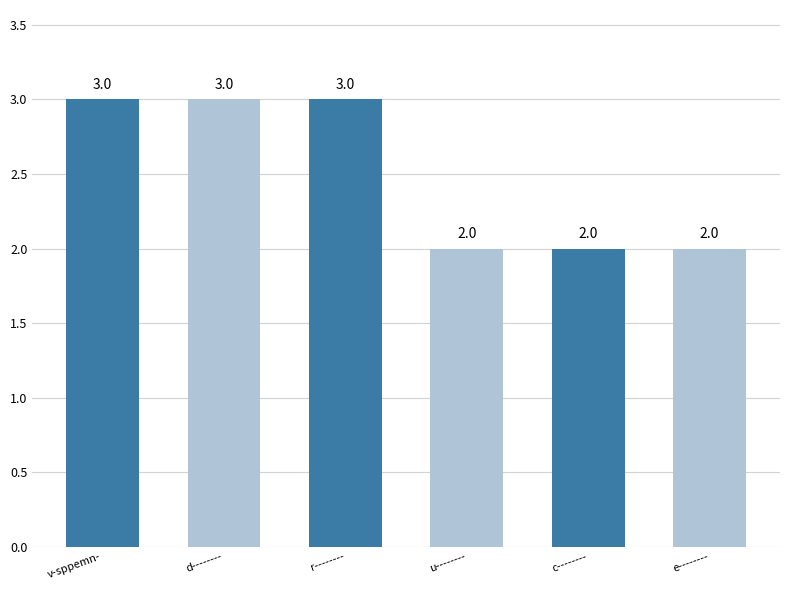

True or false: the data shows 3 at d--------.

True